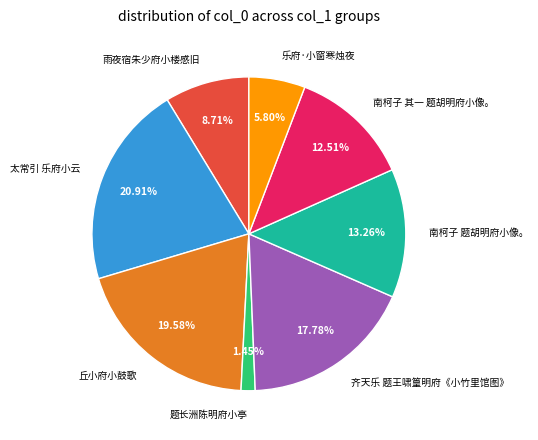

Which category has the smallest portion of the pie?

题长洲陈明府小亭